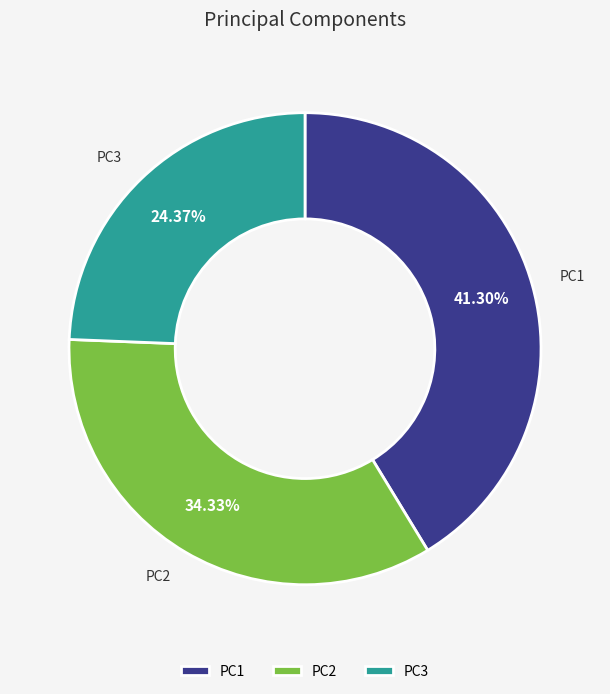

To the nearest percent, what portion does PC3 represent?

24%